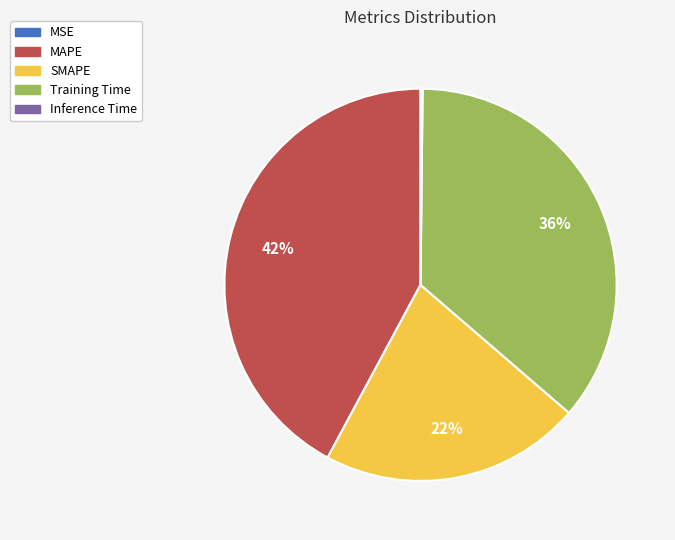

What percentage is the SMAPE slice, to the nearest percent?

22%